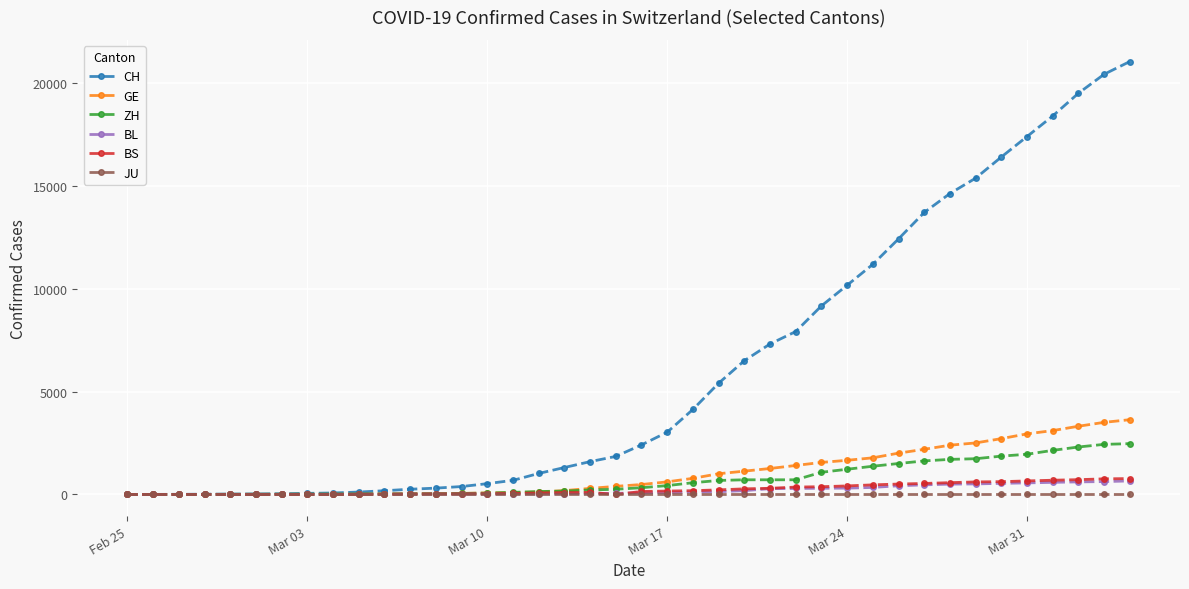

What is the greatest value displayed?

21036